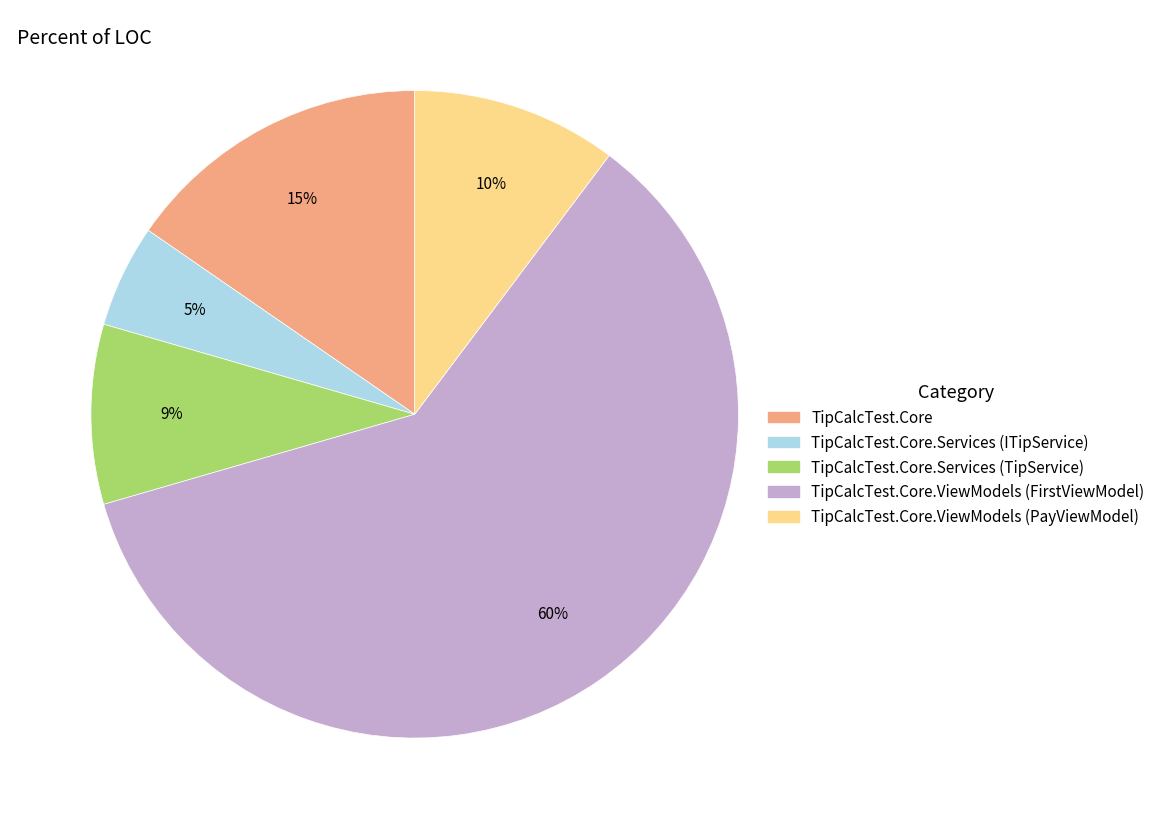

Do TipCalcTest.Core.ViewModels (FirstViewModel) and TipCalcTest.Core.Services (ITipService) together represent more than half of the pie?

Yes